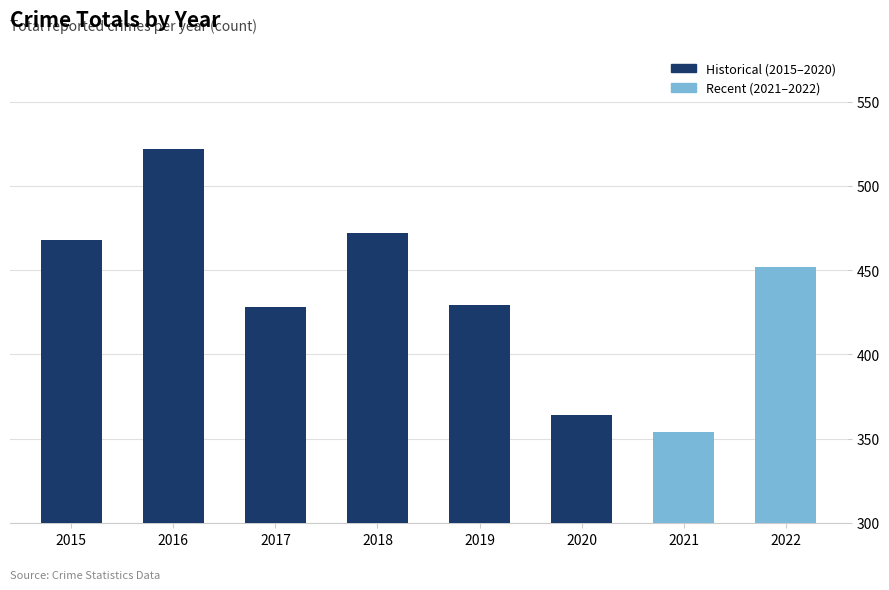

Which label corresponds to the largest value in the chart?

2016